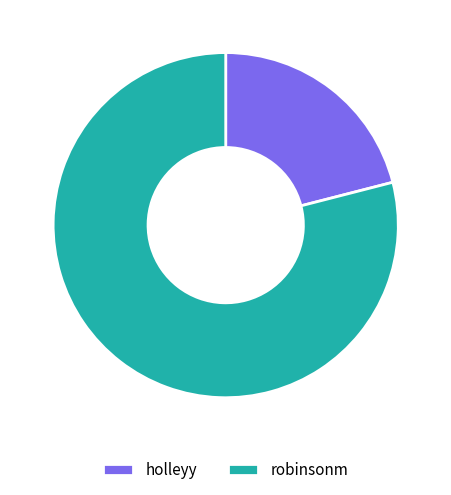

Do robinsonm and holleyy together represent more than half of the pie?

Yes